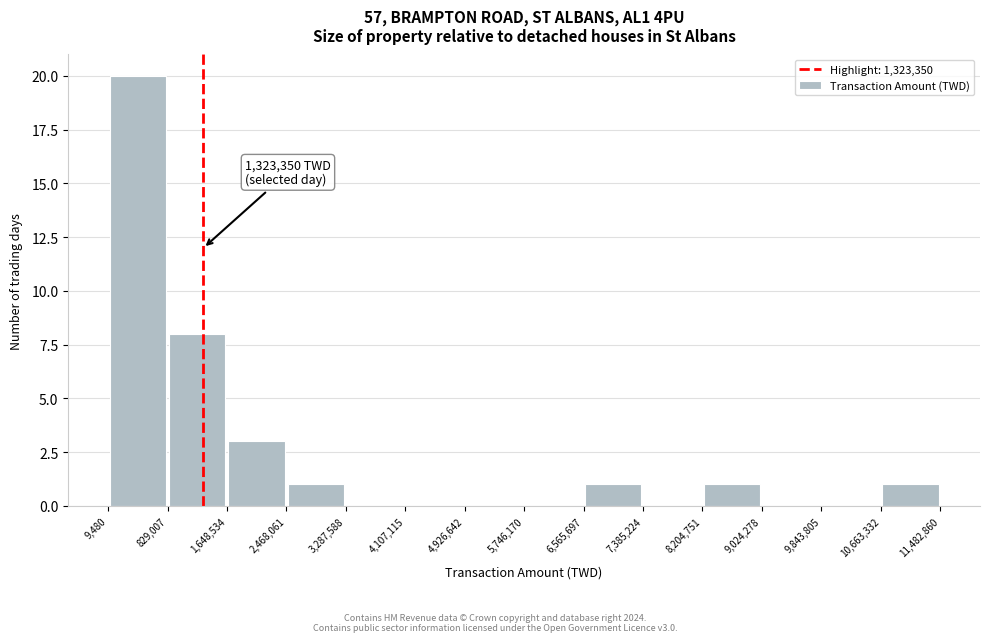

Over which range of the x-axis is the bar tallest?

9,480 to 829,007